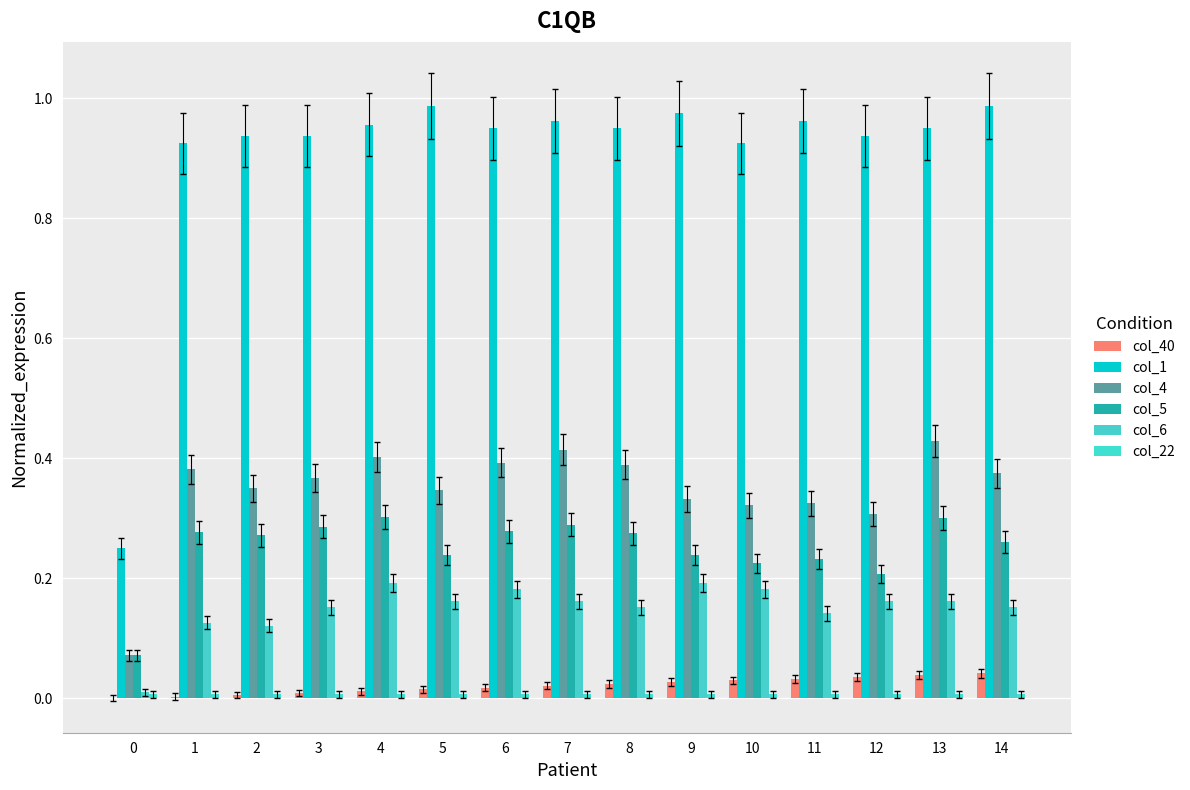

Does the chart contain stacked bars?

No